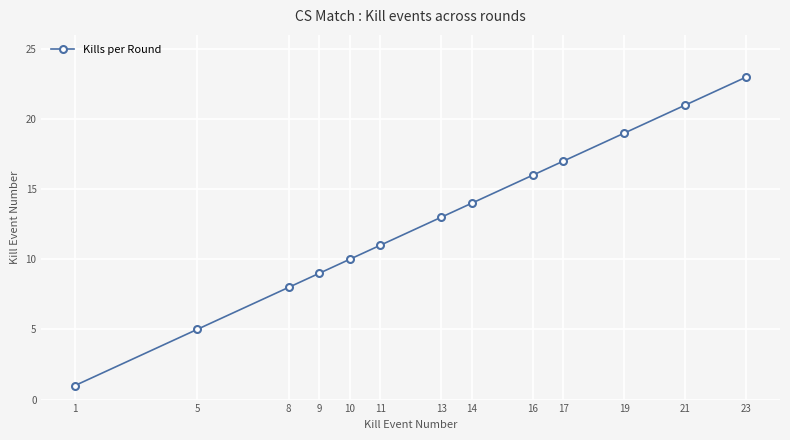

Reading left to right, transcribe all the data shown in this chart.

1	5	8	9	10	11	13	14	16	17	19	21	23